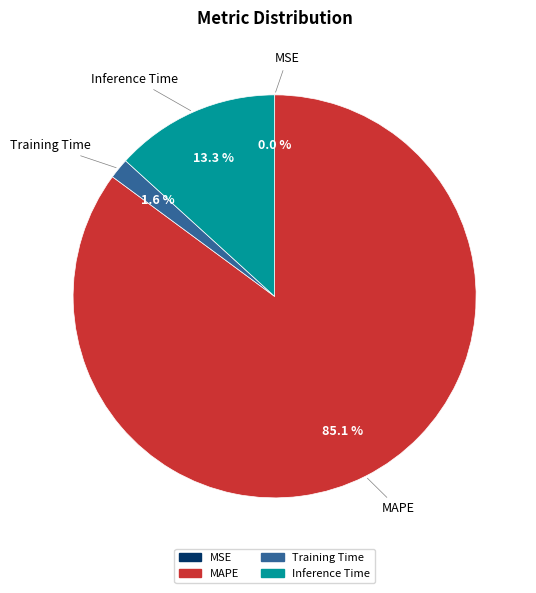

Which slice represents more than half of the pie?

MAPE